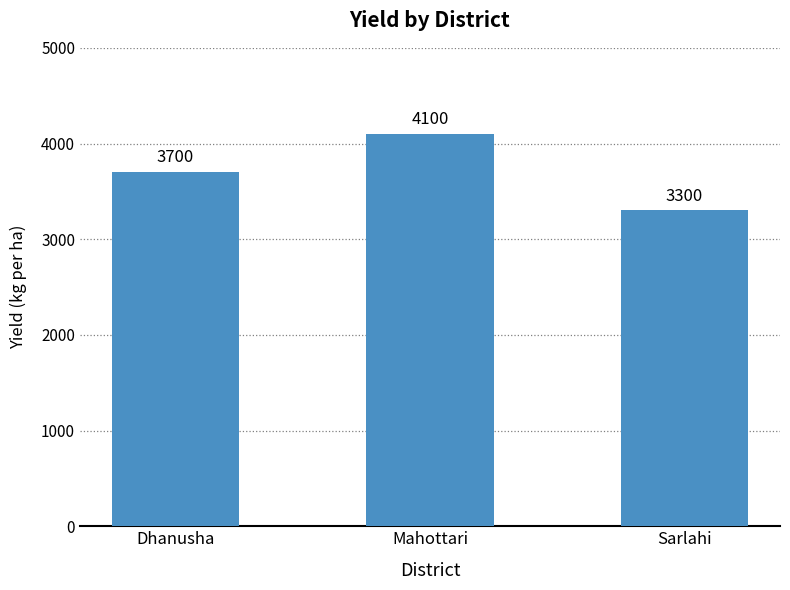

How many values are below 3700?

1